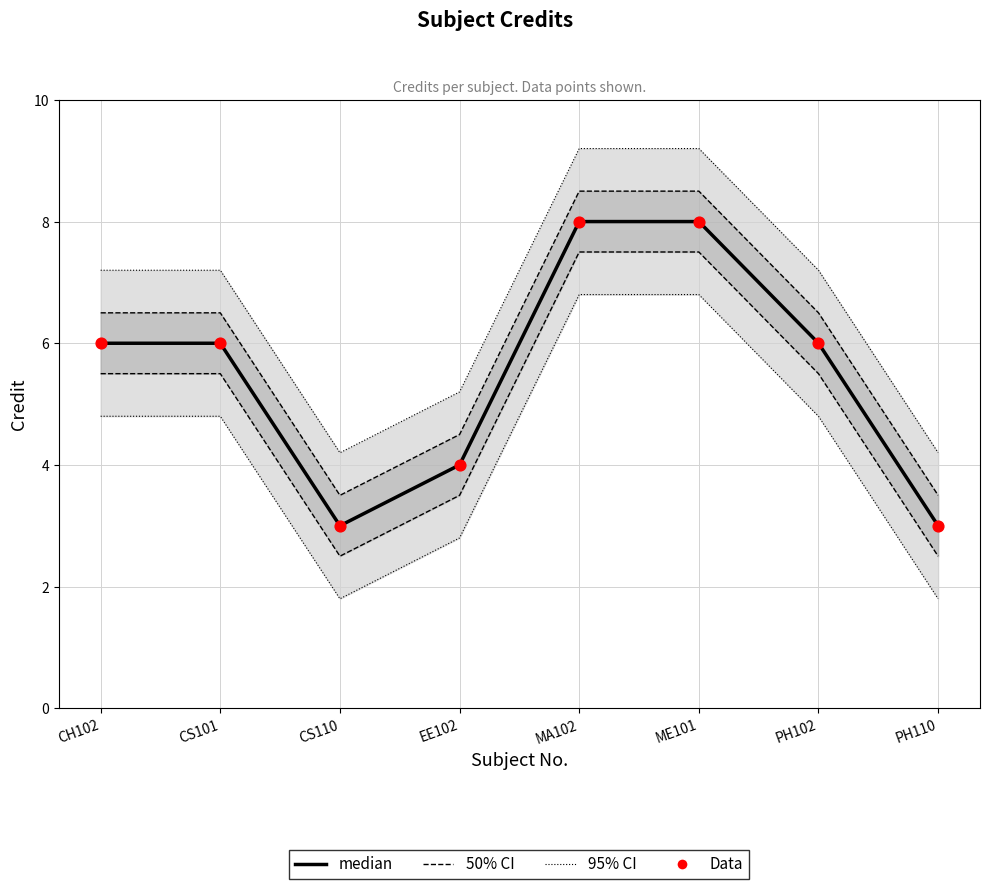

Which series reaches the maximum Y coordinate?

95% CI